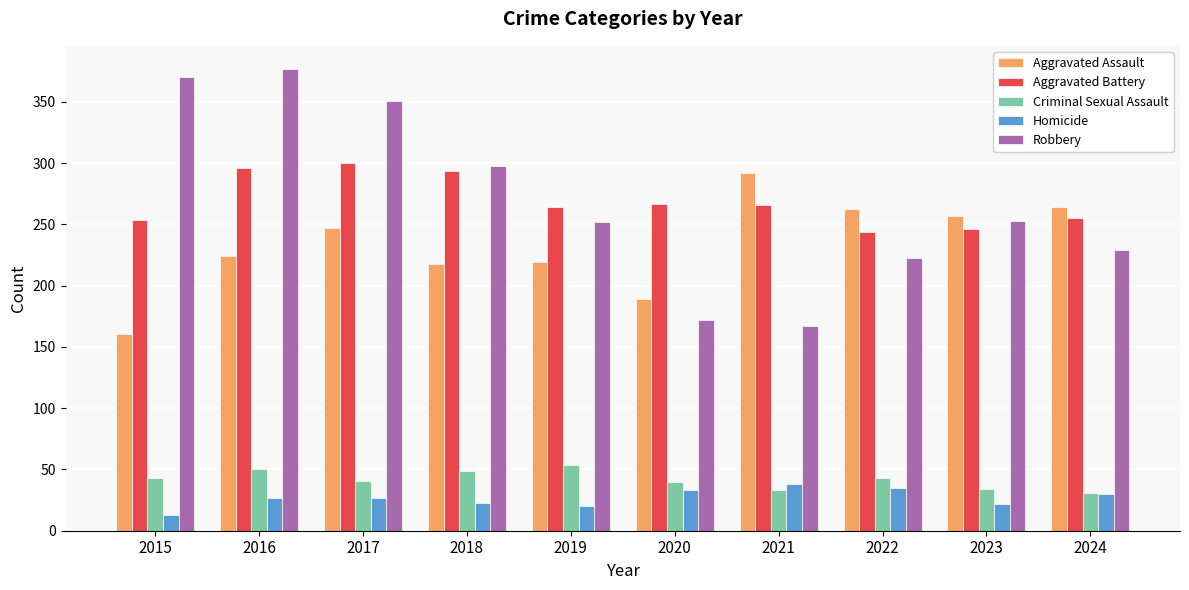

What is the approximate value of Homicide at 2021, to the nearest 5?

40